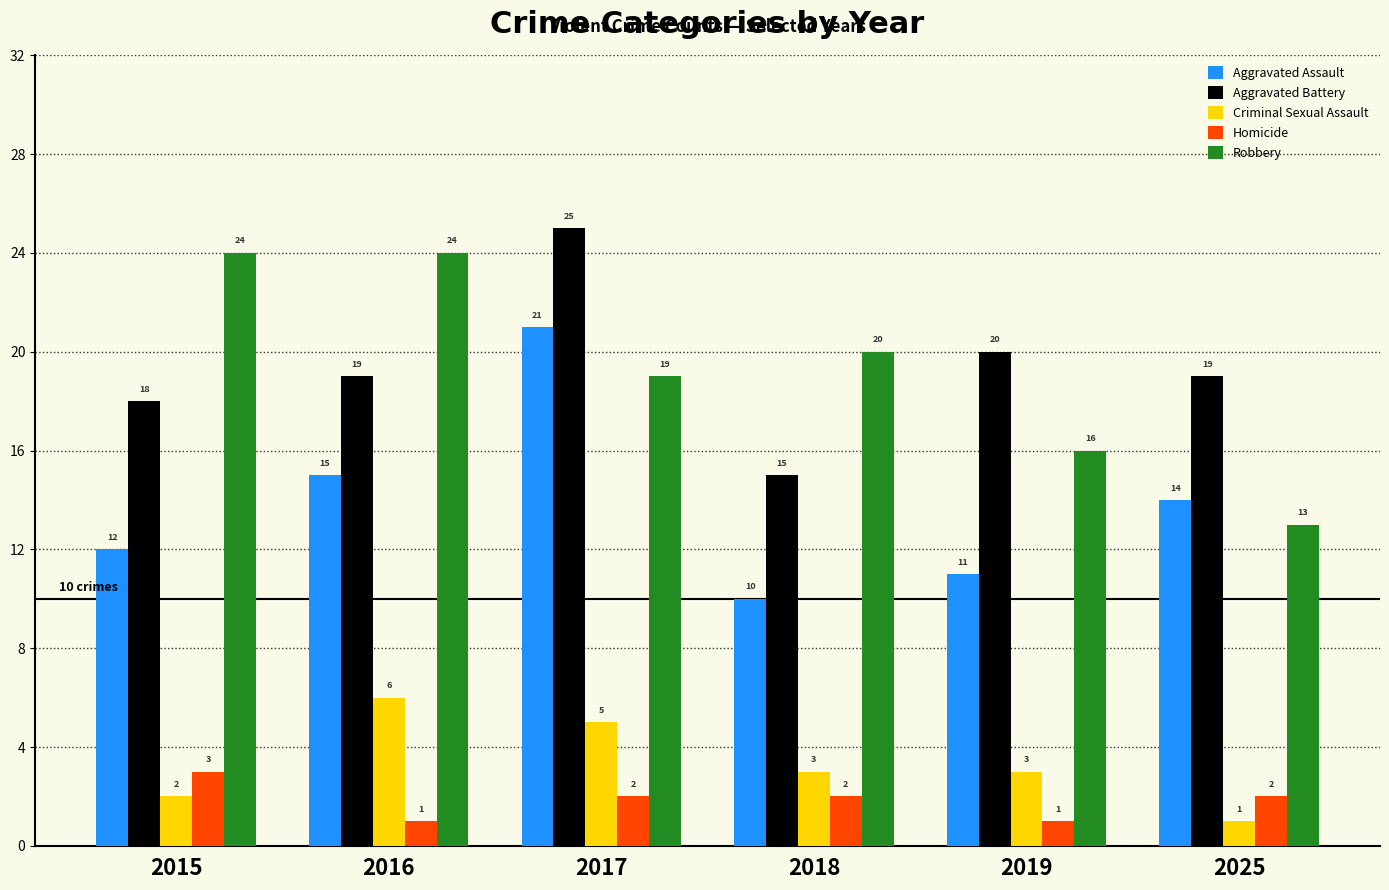

Does the chart contain any negative values?

No